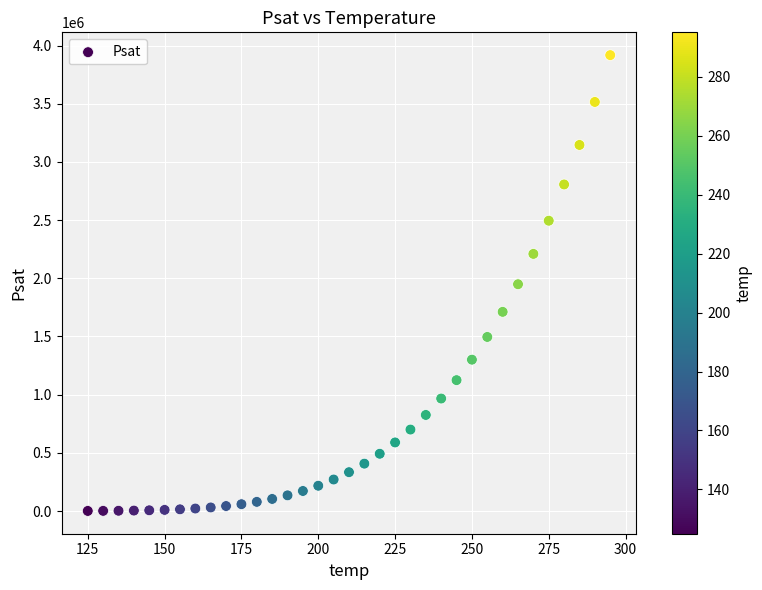

What is the range of X values (max minus min)?

170.0